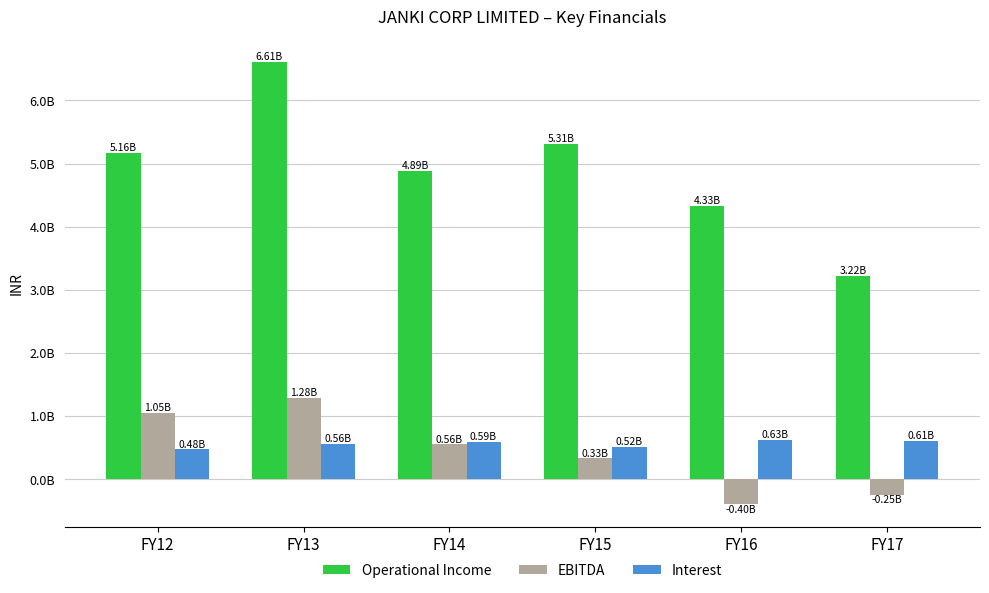

Reading left to right, list all the values displayed in this chart.

Operational Income: 5164309000	6614410000	4889100000	5311908000	4334541000	3220606000
EBITDA: 1054435000	1284203000	555473000	330667000	-398213000	-250900000
Interest: 476152000	556703000	589644000	518770000	626732000	611527000